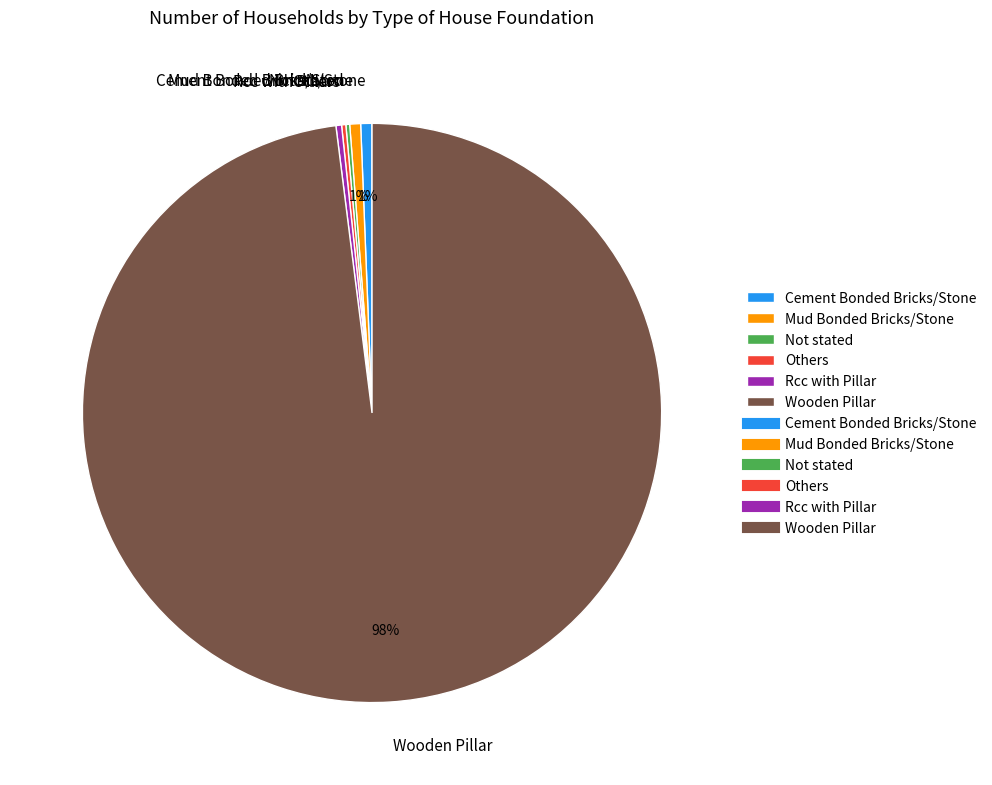

To the nearest percent, what portion does Cement Bonded Bricks/Stone represent?

1%